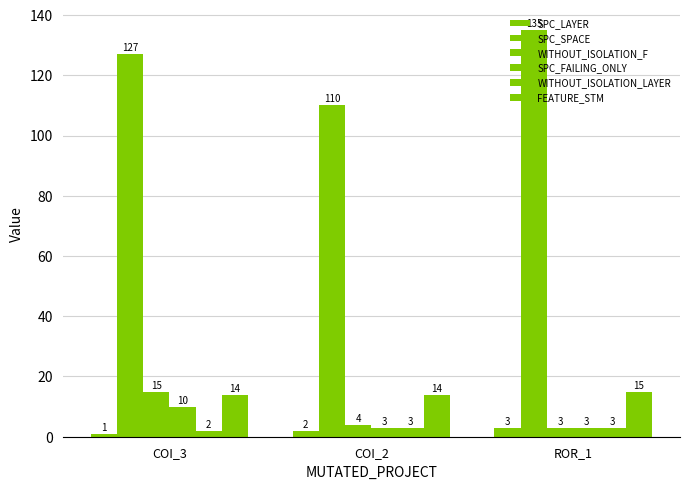

What is the spread (max minus min) of values at COI_3?

126